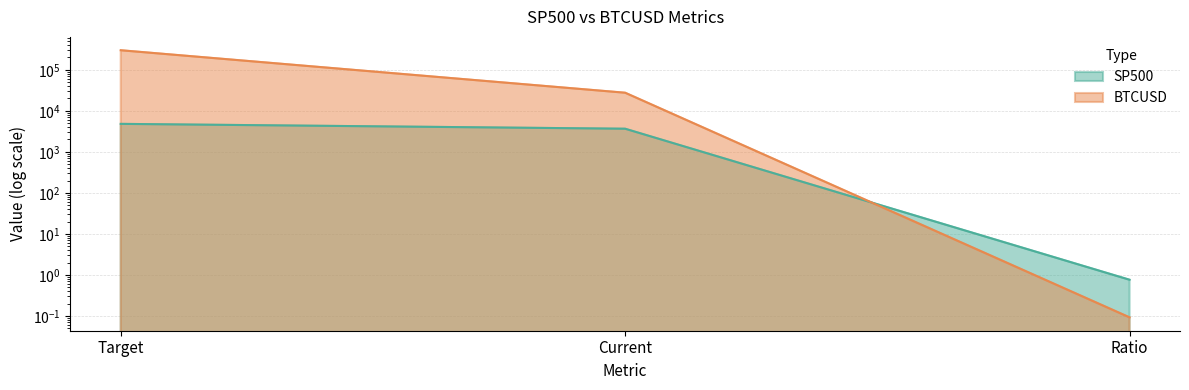

Which series has the widest spread of values?

BTCUSD